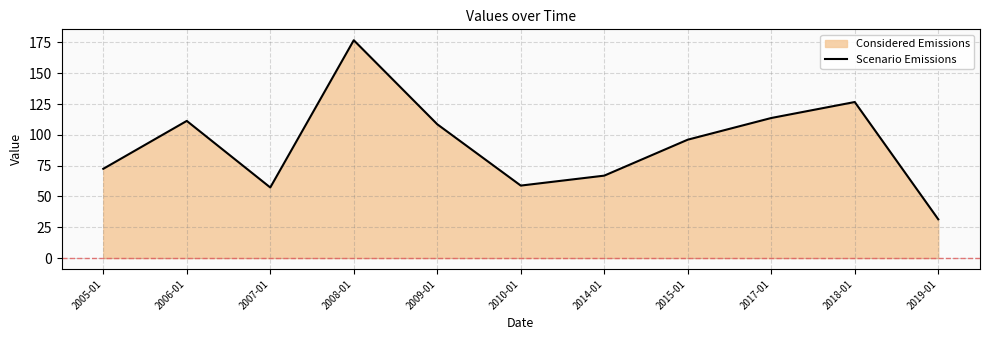

Reading left to right, transcribe all the data shown in this chart.

2005-01=72.4	2006-01=111.3	2007-01=57.3	2008-01=176.8	2009-01=108.6	2010-01=58.8	2014-01=66.9	2015-01=96.1	2017-01=113.7	2018-01=126.6	2019-01=31.5